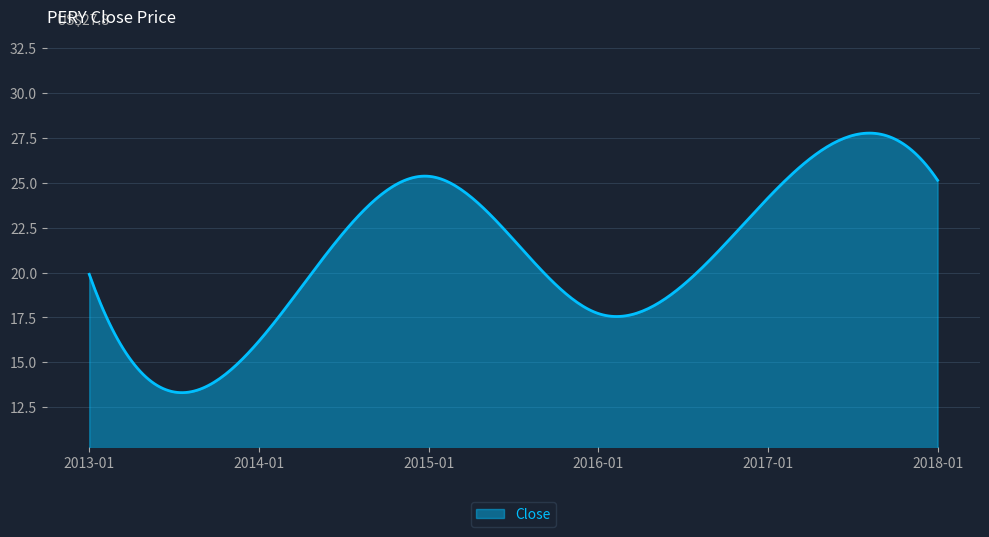

What is the smallest value displayed?

13.3